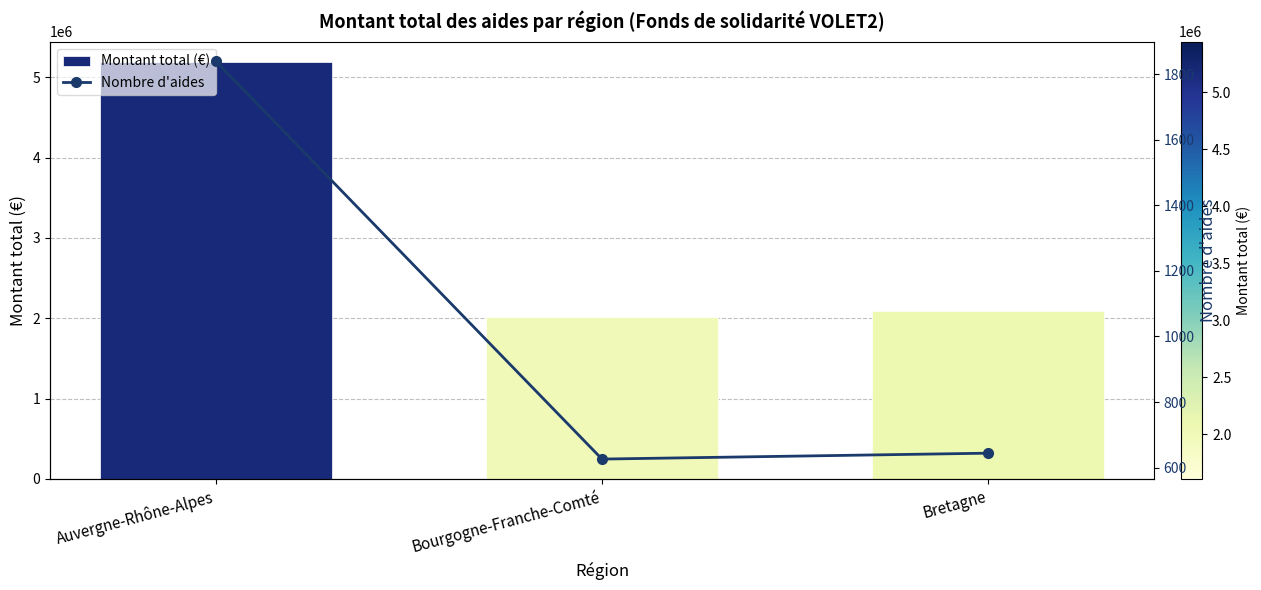

What is the average value of the Montant total (€) series?

3096775.0